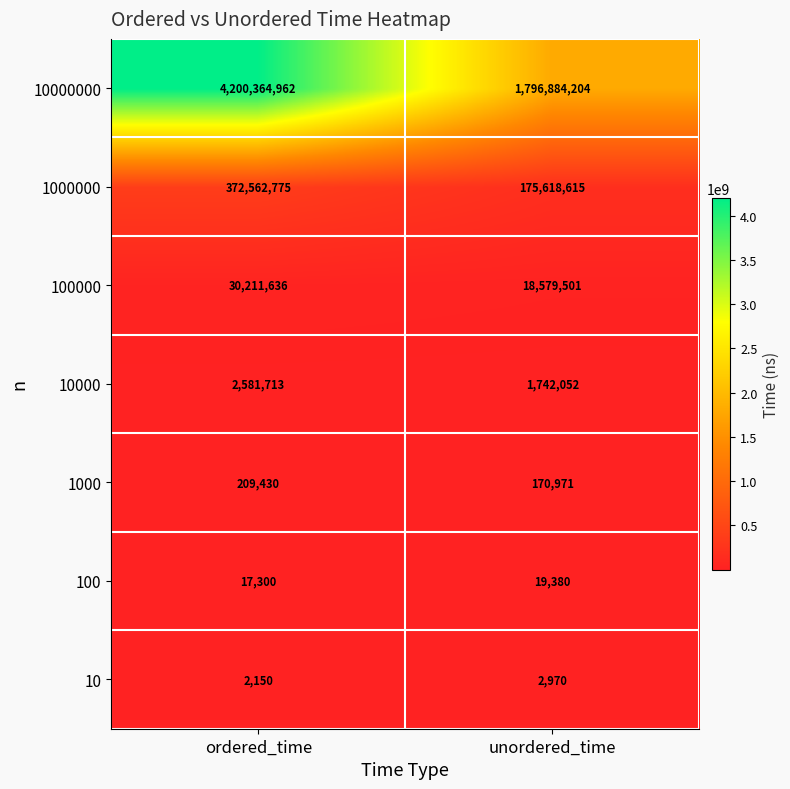

Reading left to right, what are all the values shown in this chart?

10000000: ordered_time=4200364962	unordered_time=1796884204
1000000: ordered_time=372562775	unordered_time=175618615
100000: ordered_time=30211636	unordered_time=18579501
10000: ordered_time=2581713	unordered_time=1742052
1000: ordered_time=209430	unordered_time=170971
100: ordered_time=17300	unordered_time=19380
10: ordered_time=2150	unordered_time=2970